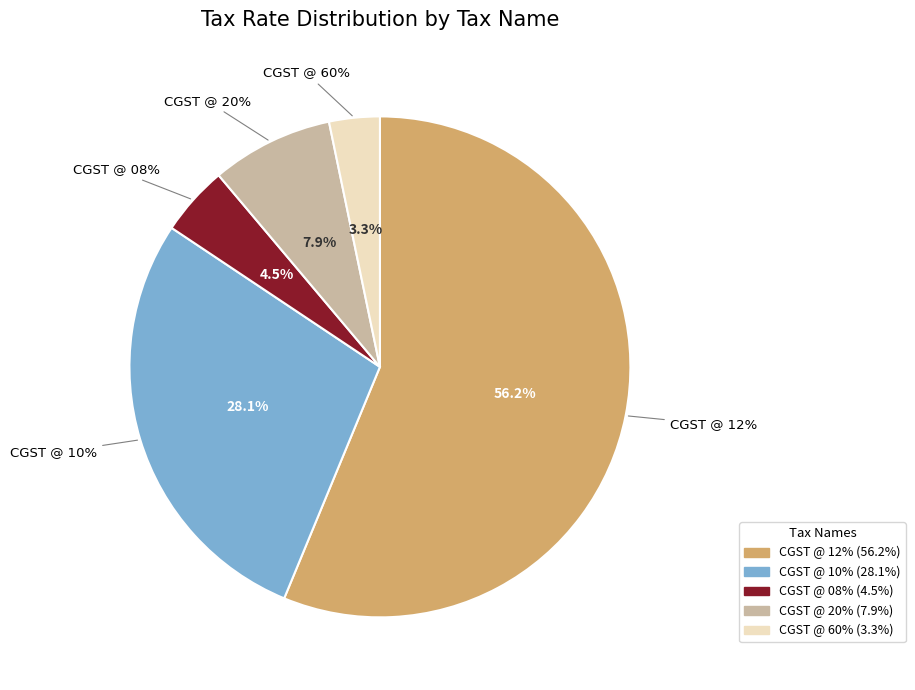

Between CGST @ 20% and CGST @ 08%, which is larger?

CGST @ 20%